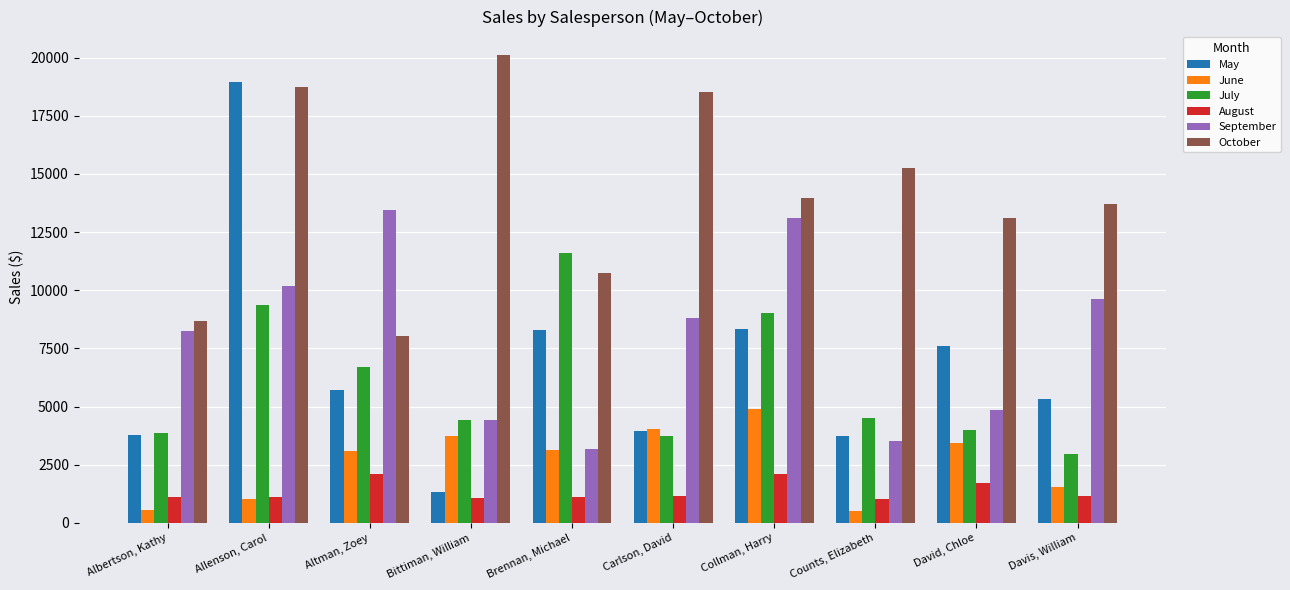

At which label does September reach its peak?

Altman, Zoey